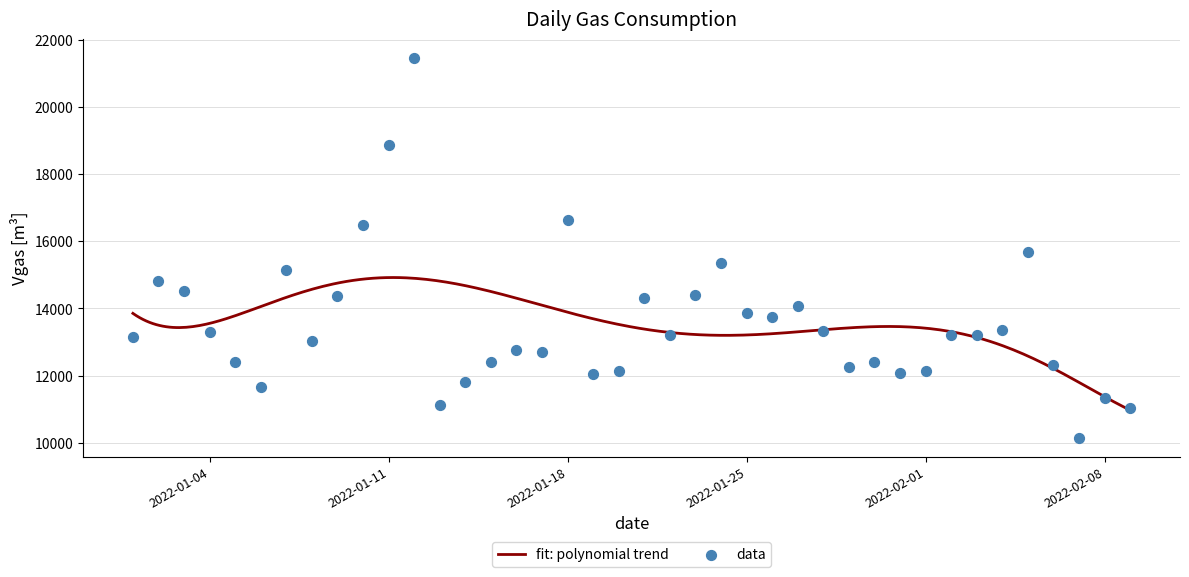

What is the ratio of the value at 2022-01-03 to the value at 2022-01-01?

1.1